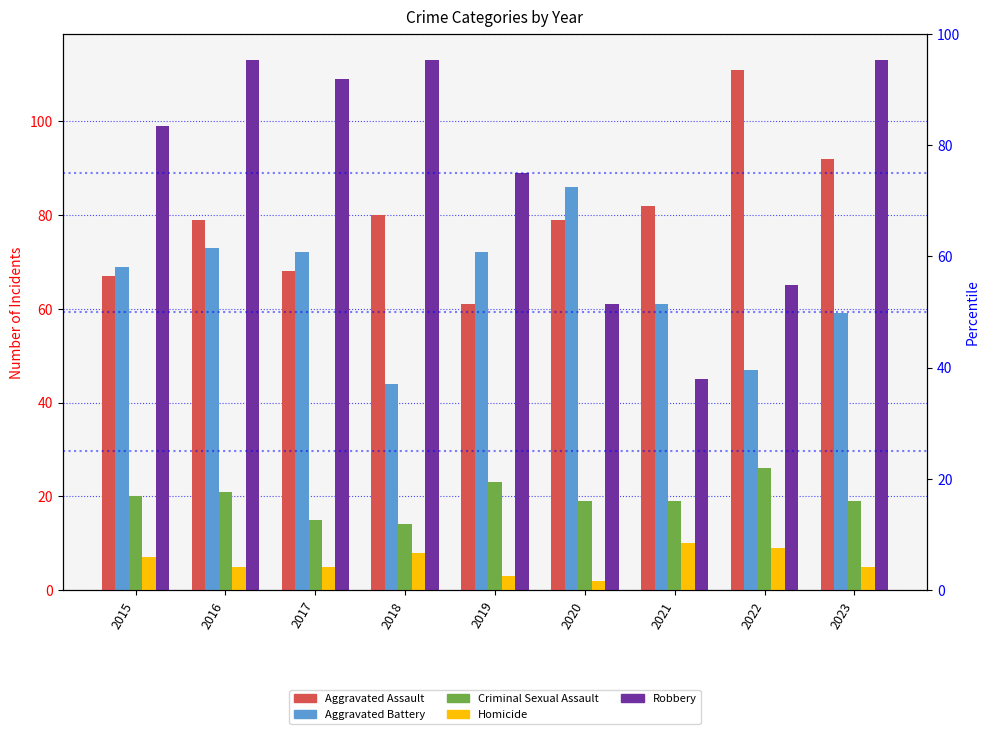

What is the total value across all series at 2019?

248